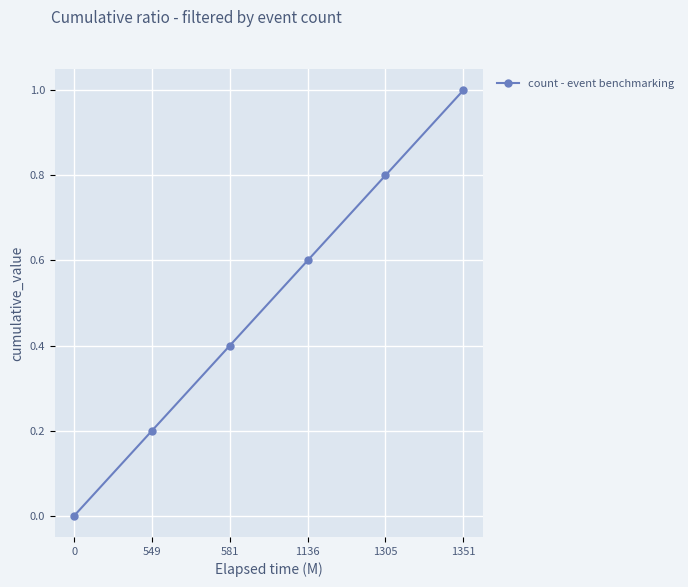

Reading right to left, what are all the values shown in this chart?

1.0	0.8	0.6	0.4	0.2	0.0